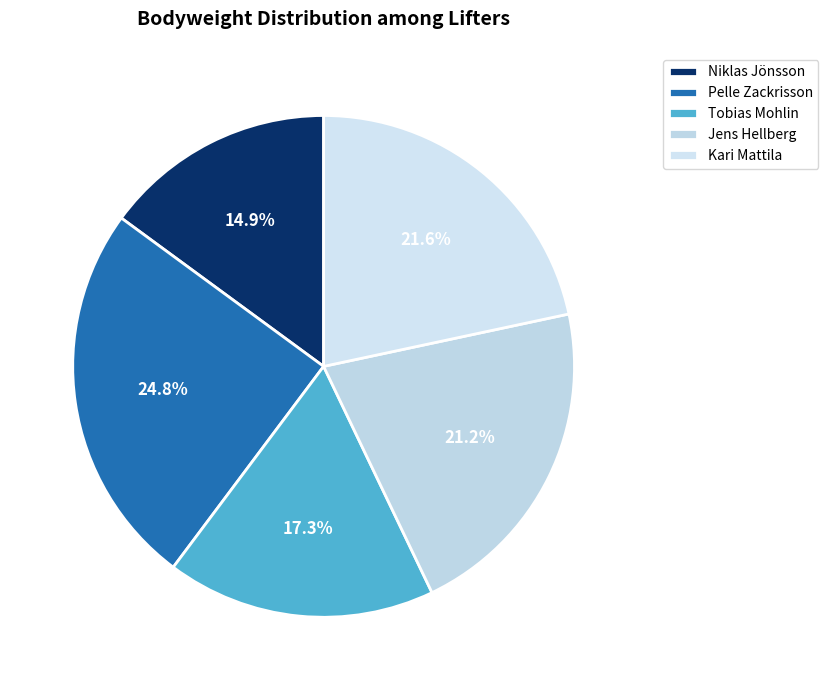

Does Tobias Mohlin account for over 50% of the chart?

No